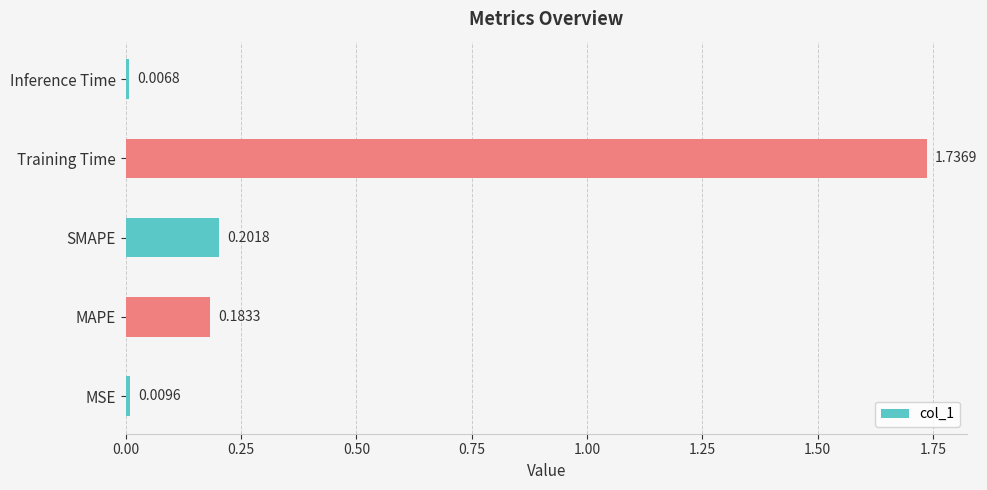

What is the average value?

0.4